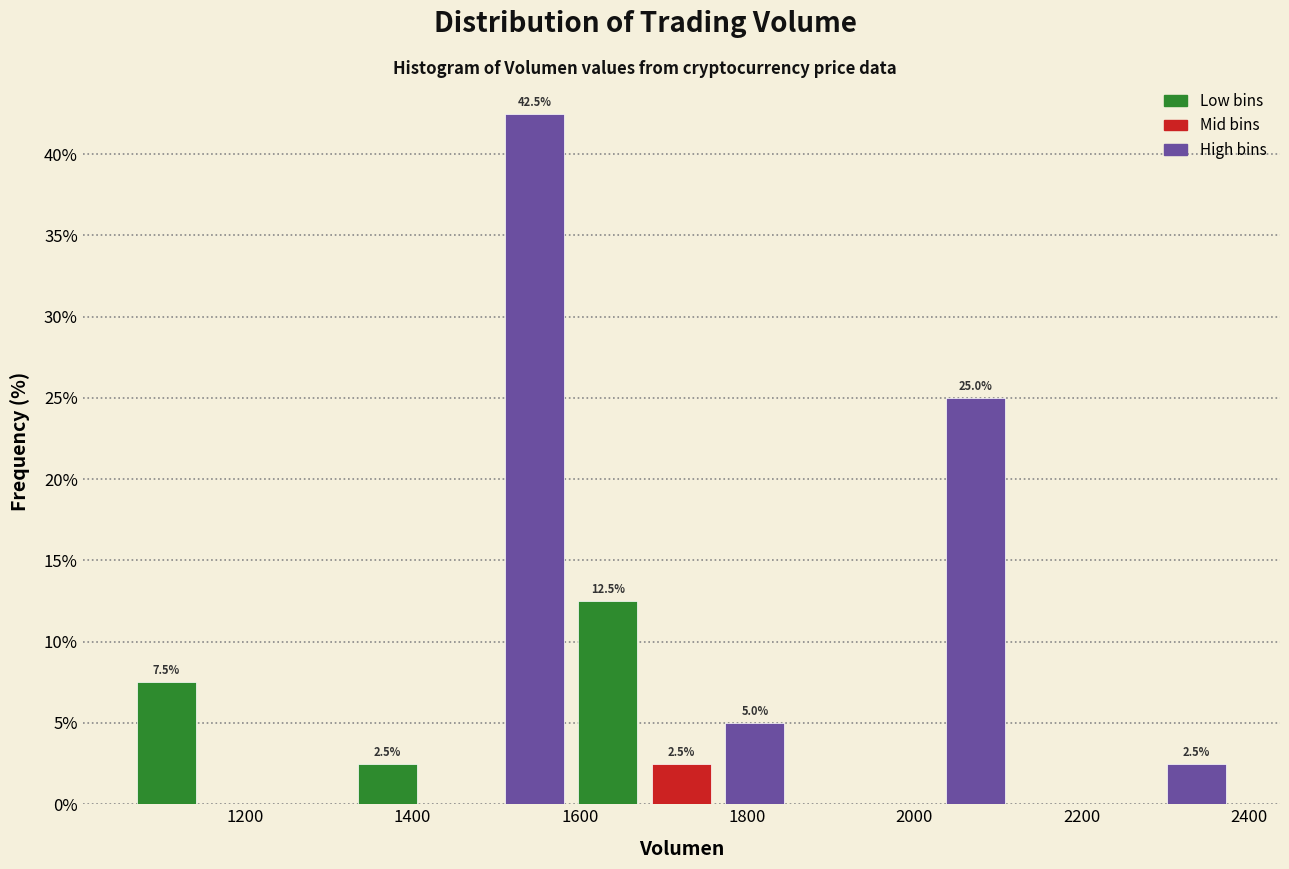

Which range on the x-axis has the tallest bar?

1500 to 1580